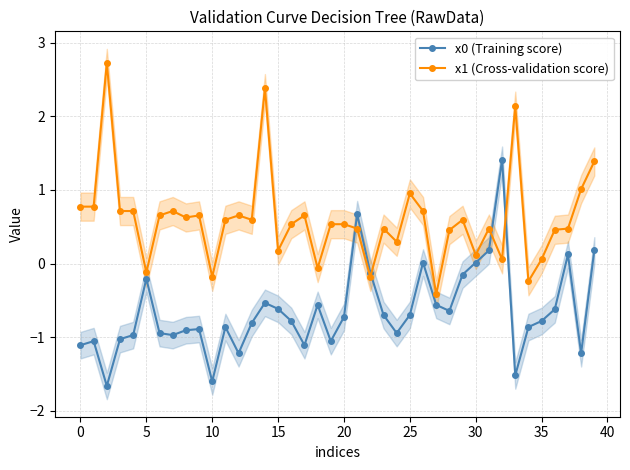

What is the minimum value shown in the chart?

-1.7